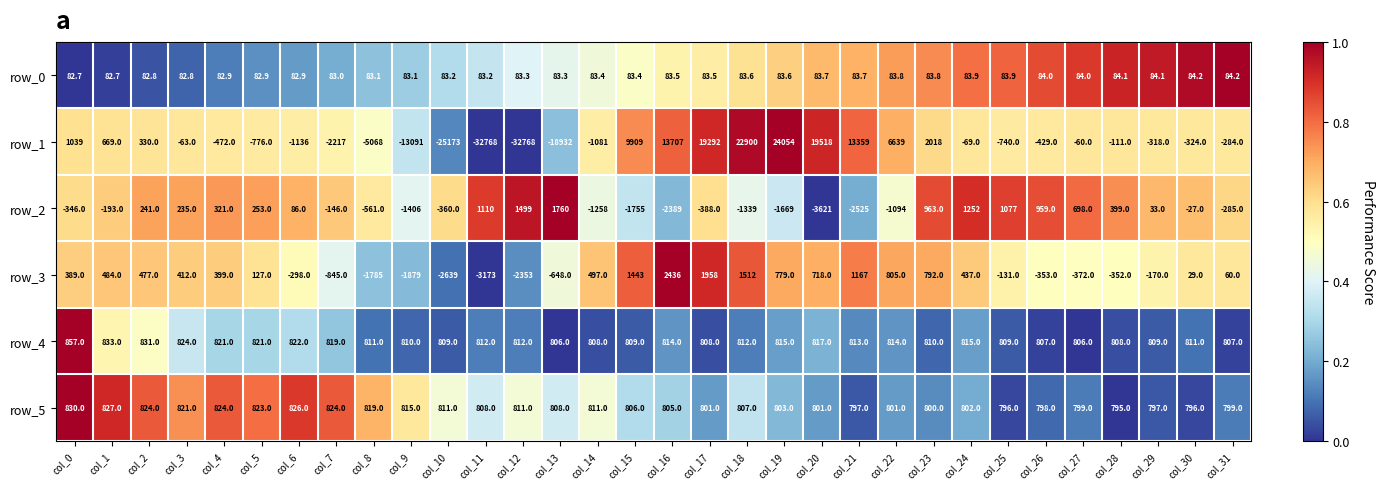

What value does the row_2 series have at col_31?

-285.0